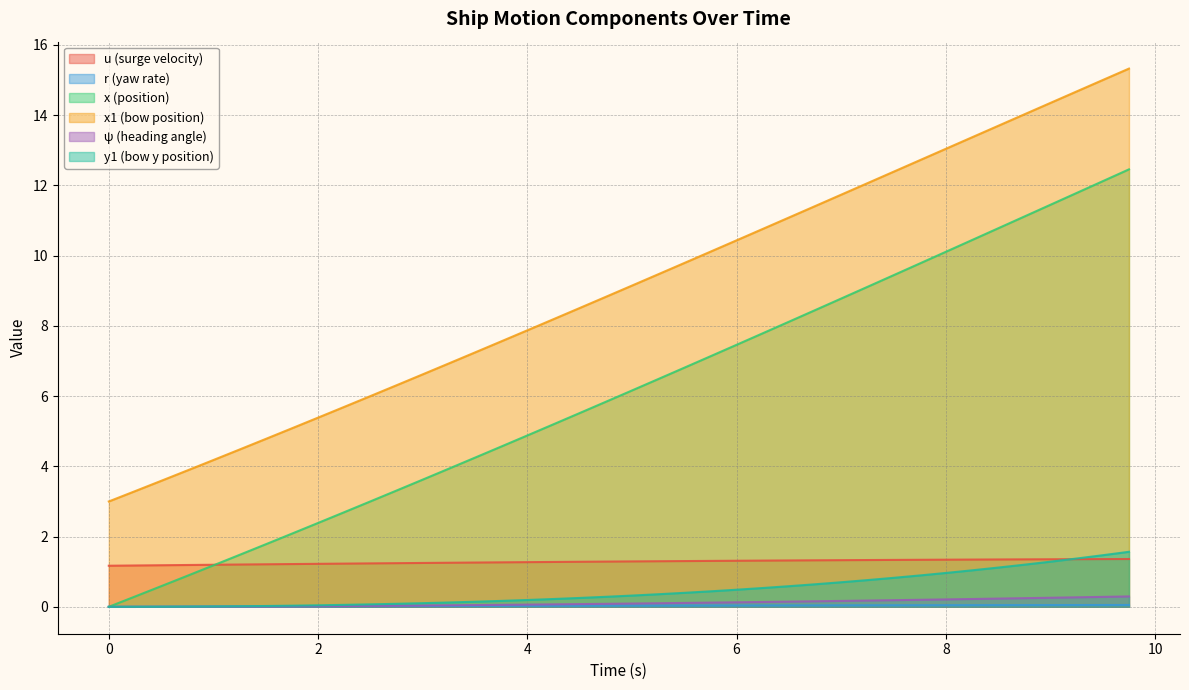

What position from the left is 4.0?

17